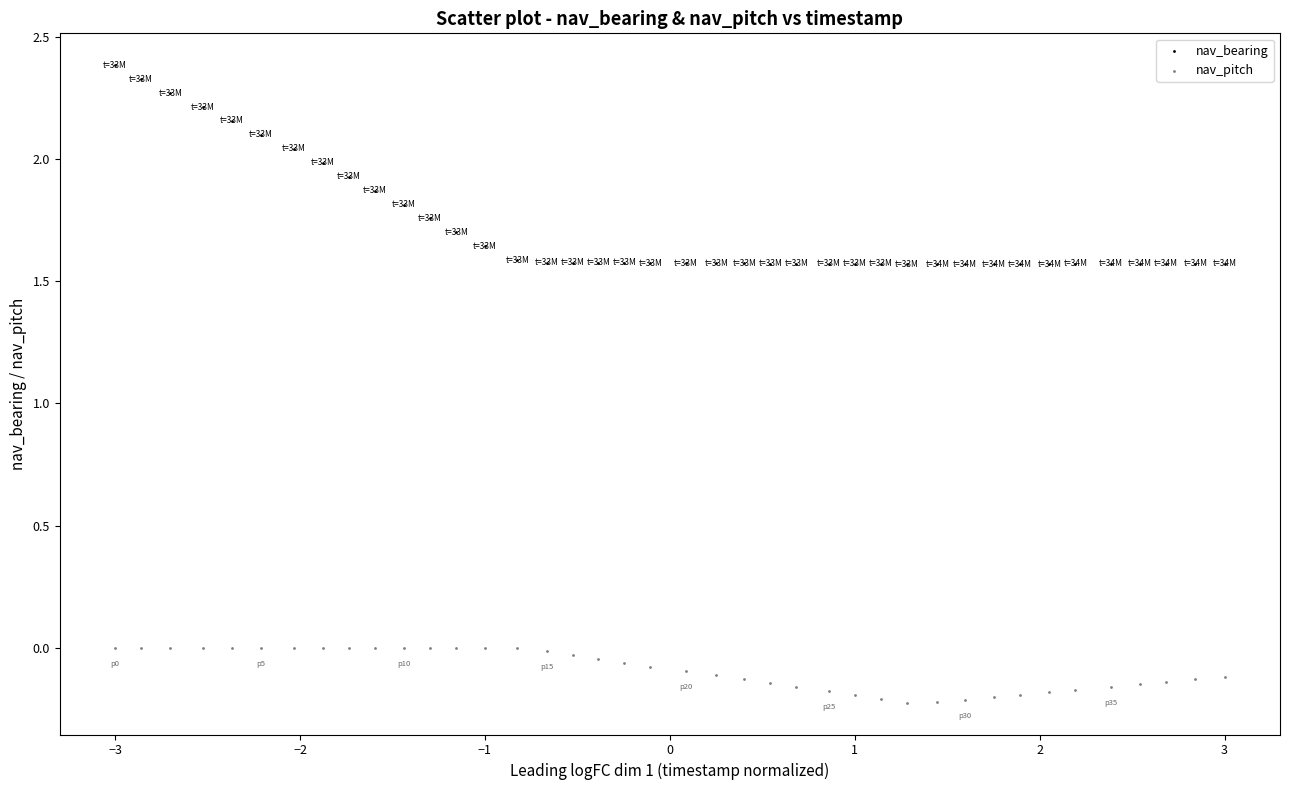

Which series reaches the maximum Y coordinate?

nav_bearing